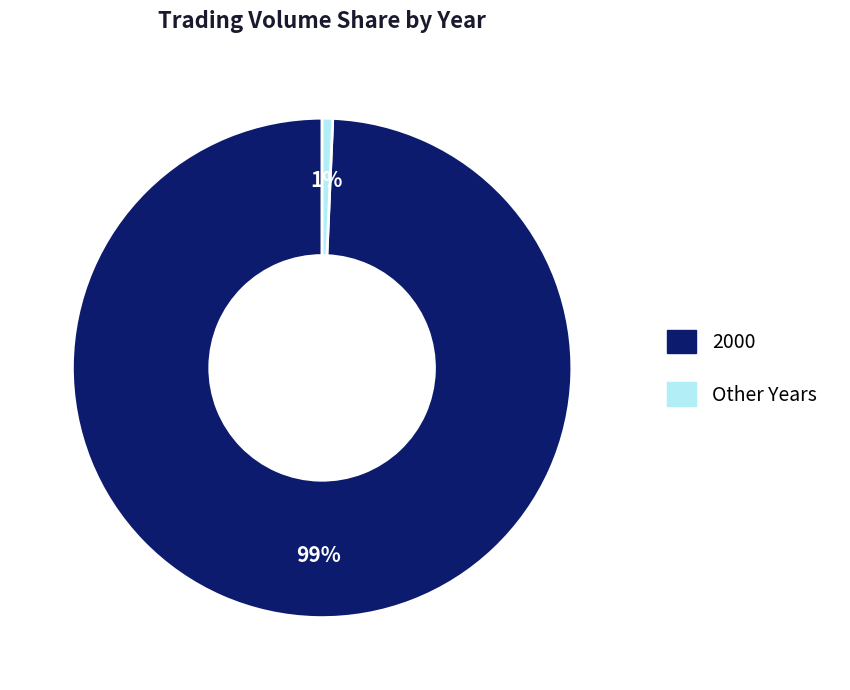

Is there any slice that represents more than half of the pie?

Yes